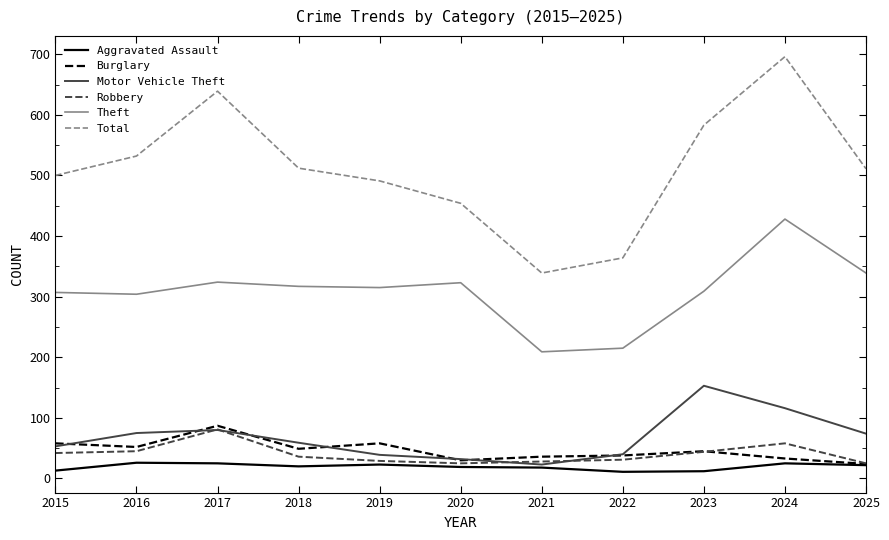

At how many categories does at least one series exceed 325?

11